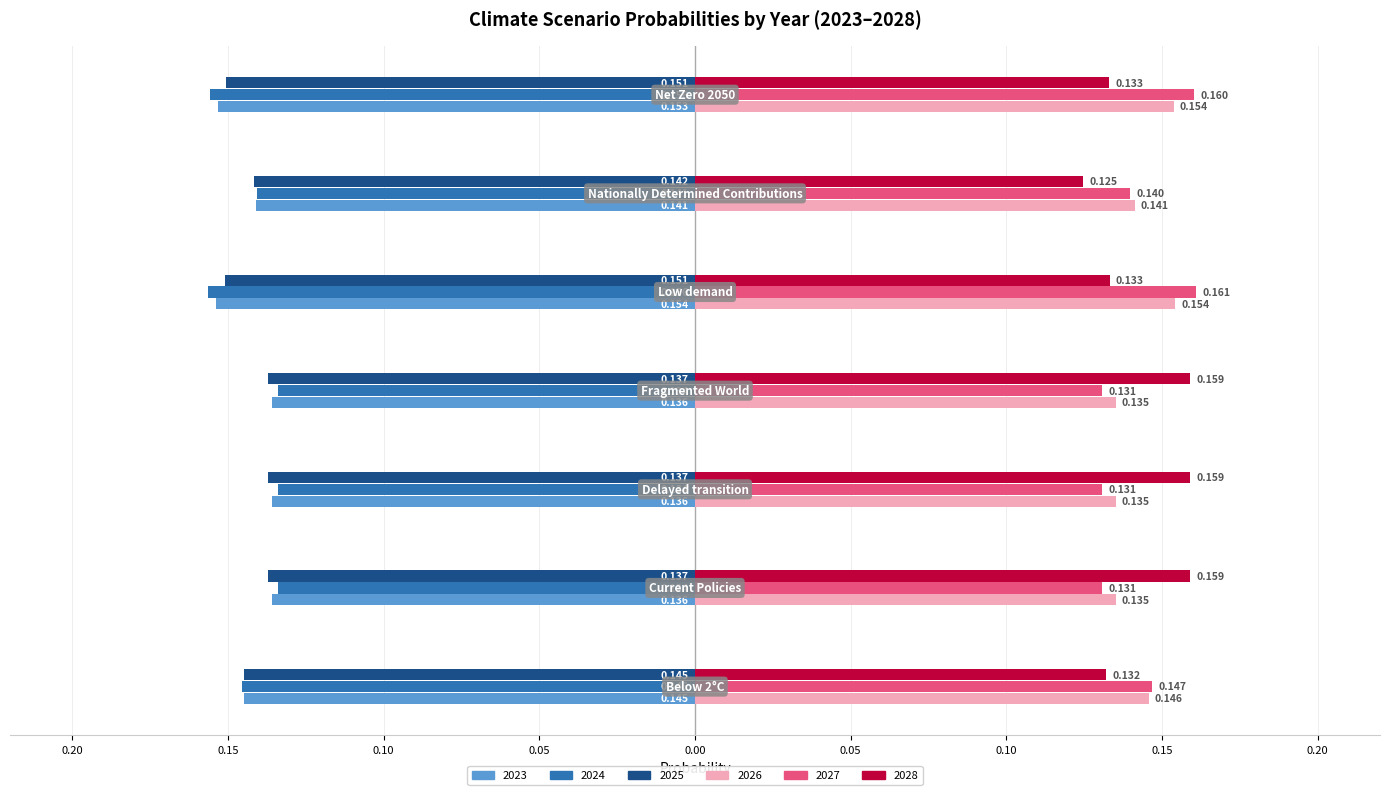

What are all the series names shown in the legend?

2023, 2024, 2025, 2026, 2027, 2028